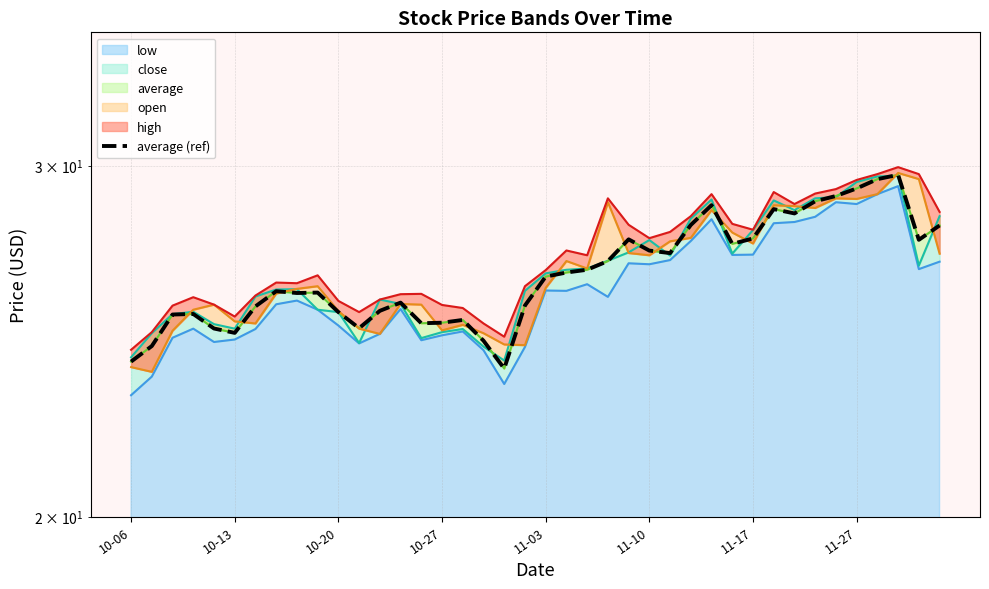

Reading left to right, list all the values displayed in this chart.

23.9	24.4	25.3	25.3	24.9	24.7	25.5	25.9	25.9	25.9	25.3	24.9	25.4	25.6	25.0	25.0	25.1	24.5	23.7	25.5	26.4	26.5	26.6	26.9	27.6	27.2	27.1	28.0	28.7	27.4	27.6	28.5	28.4	28.8	29.0	29.2	29.5	29.7	27.5	28.0